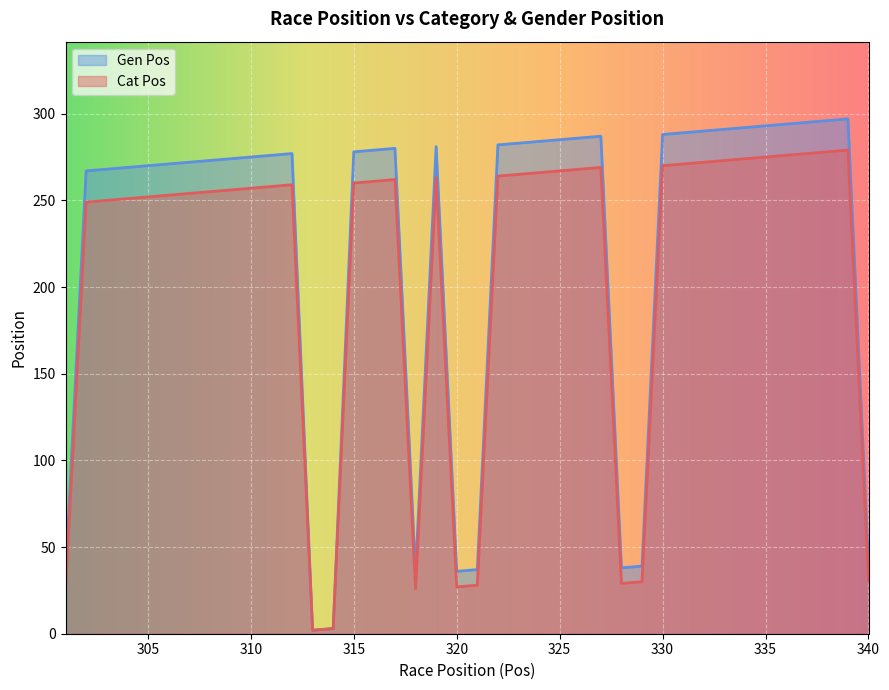

At which category does Gen Pos reach its first local valley?

313